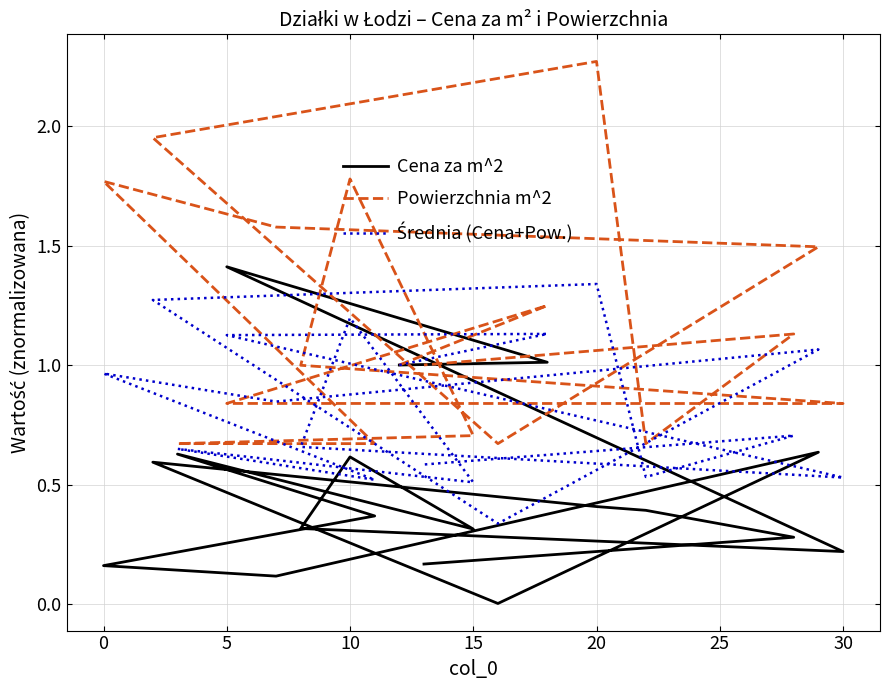

What is the sum of all Cena za m^2 values?

8.6